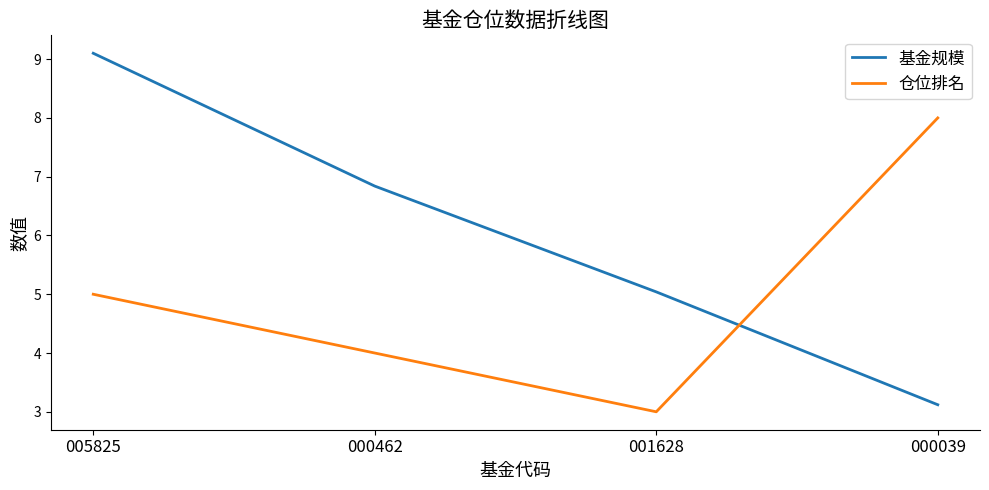

Rank the series by their maximum value, from highest to lowest.

基金规模, 仓位排名